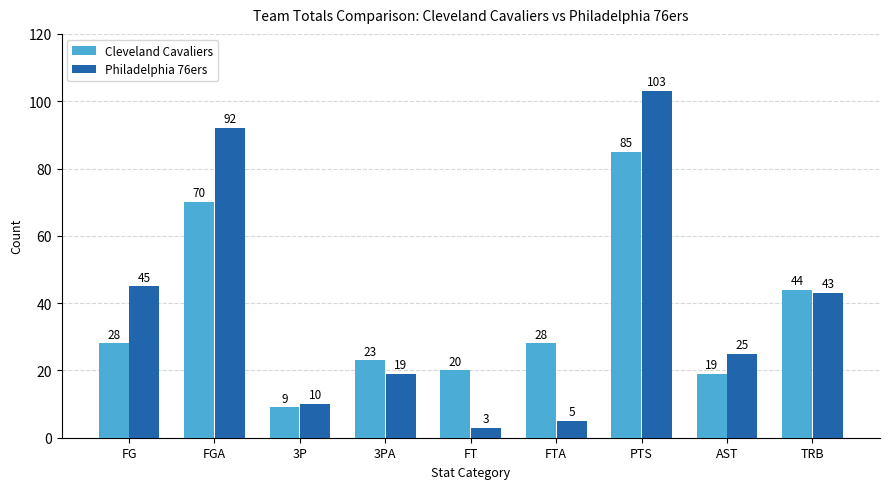

Are the bars grouped side by side (vs. stacked)?

Yes